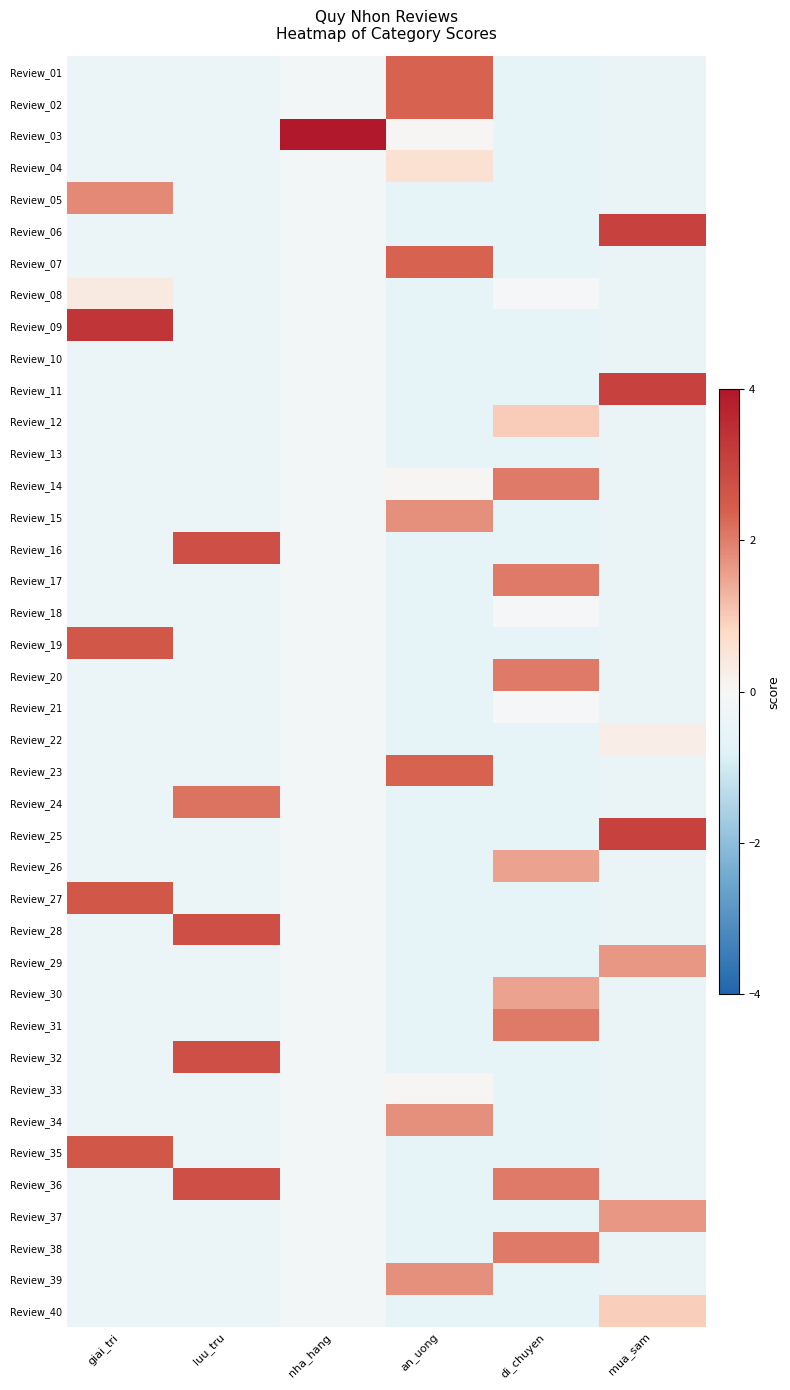

What is the smallest value displayed?

-0.6